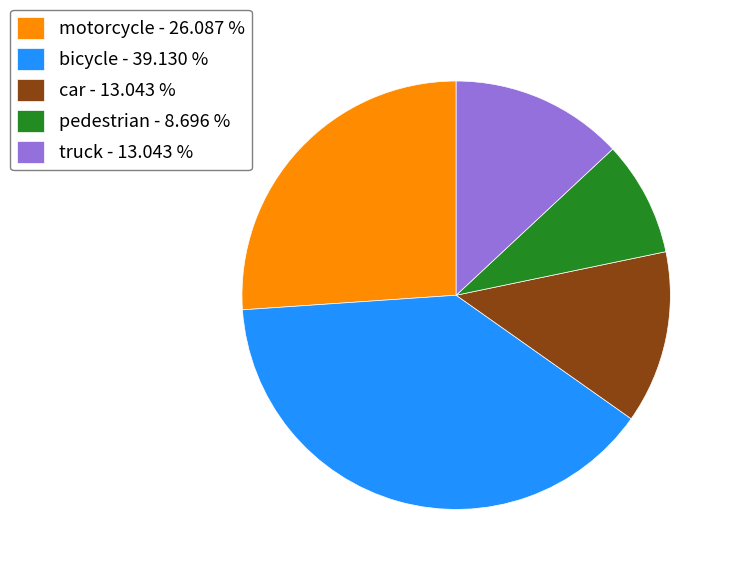

What is the smallest slice in the pie chart?

pedestrian